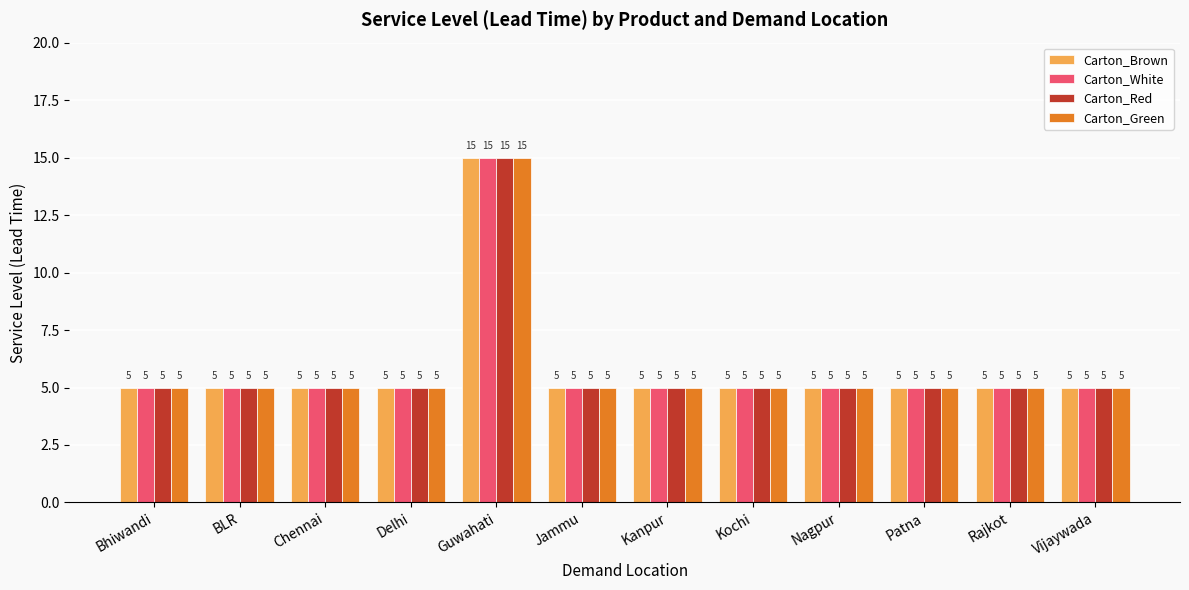

What is the difference between the maximum and minimum values in the Carton_Brown series?

10